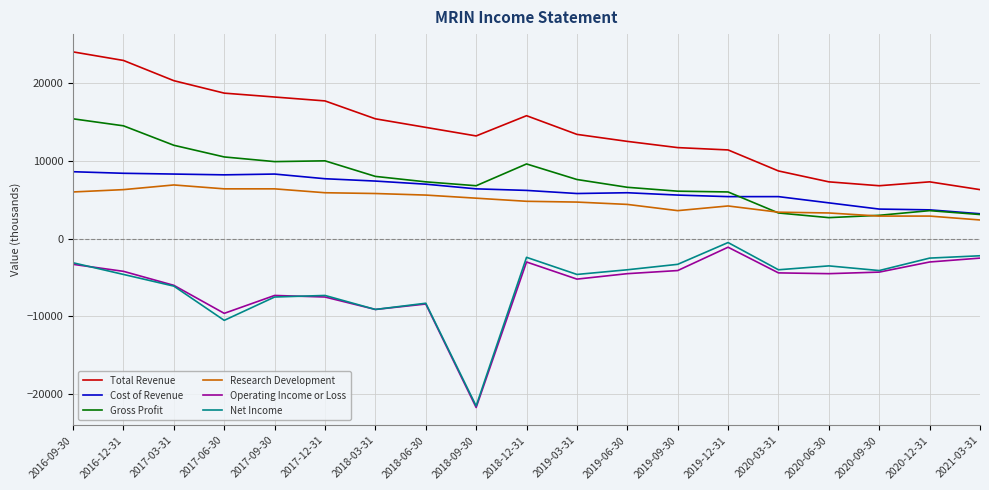

Which series has the largest total across all categories?

Total Revenue